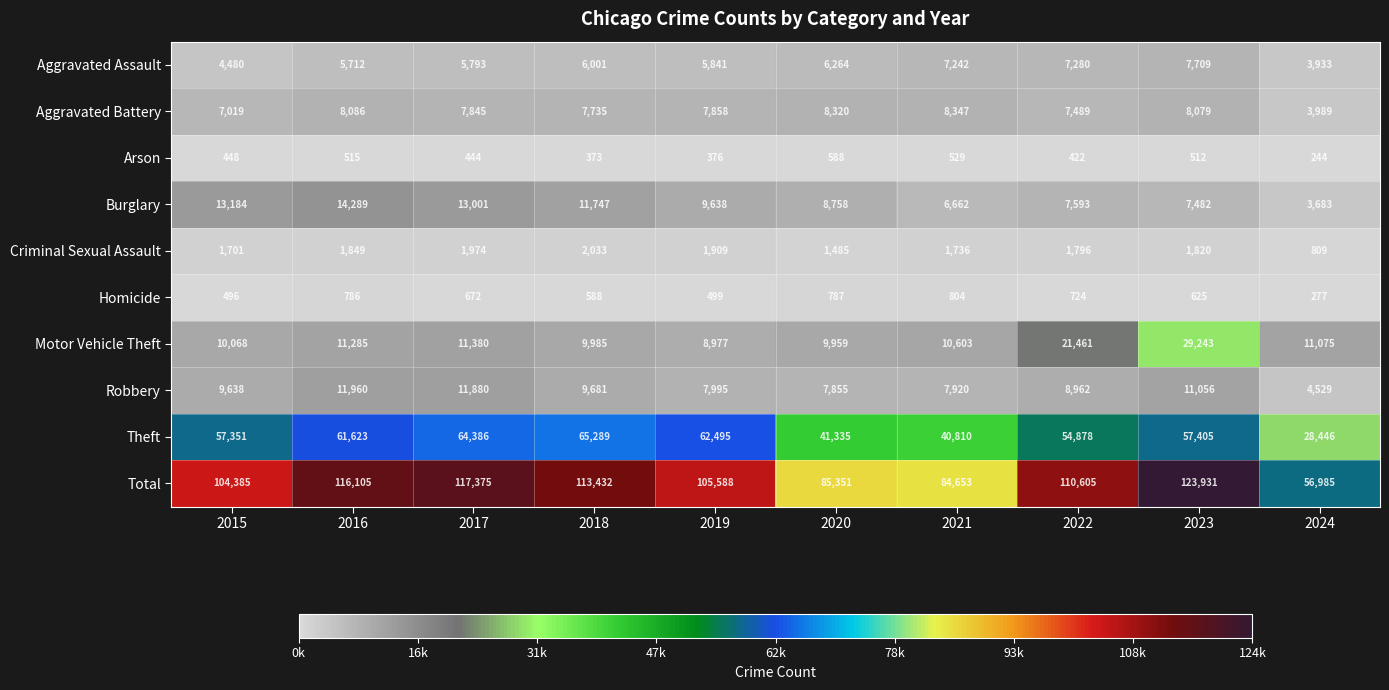

What is the sum of the Theft values at 2020 and 2022?

96213